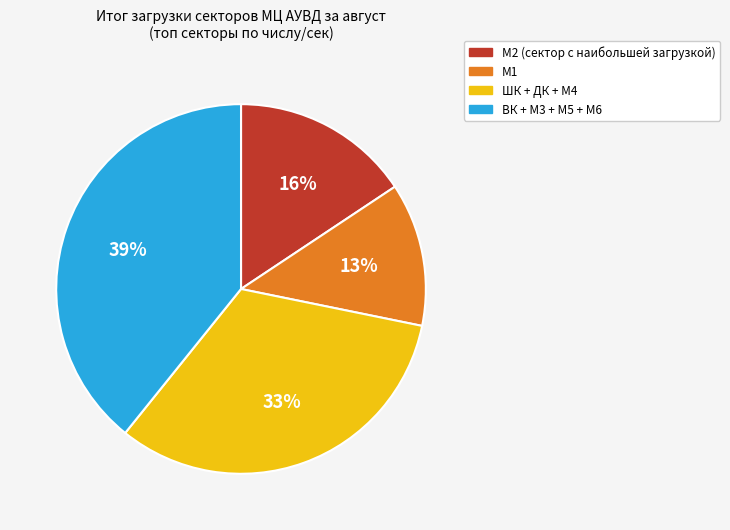

Is there any slice that represents more than half of the pie?

No